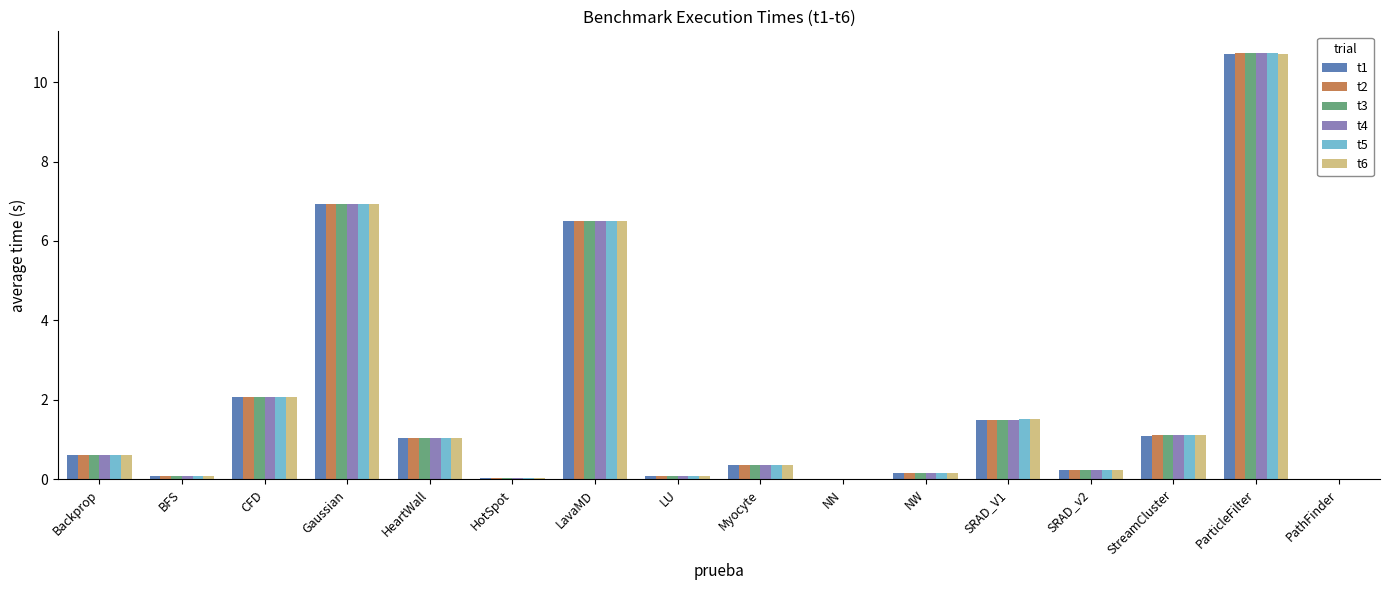

What is the sum of all t5 values?

31.5